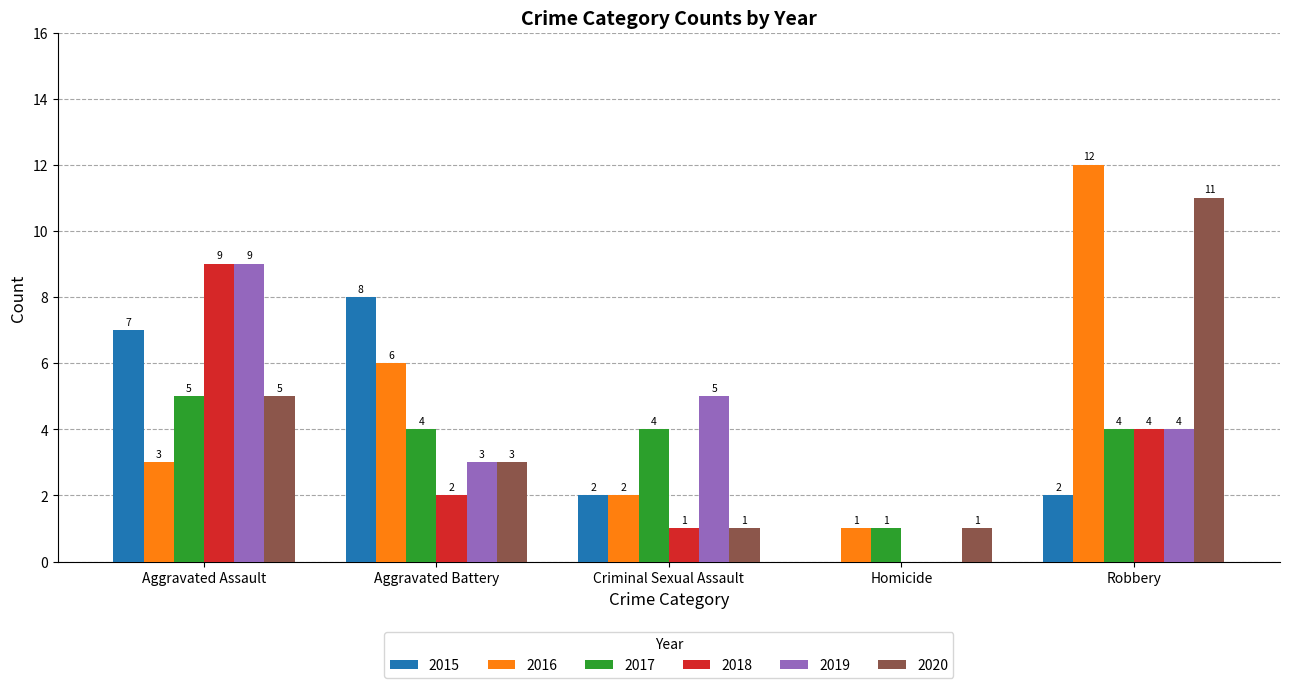

True or false: 2018 has a value of 9 at Aggravated Assault.

True